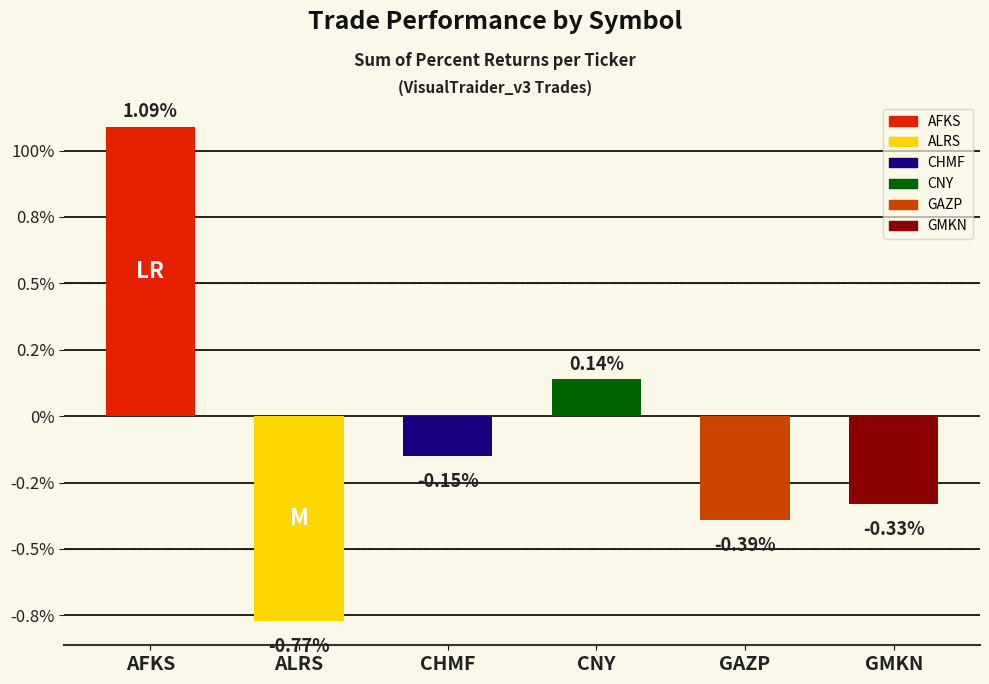

At which label does the data first exceed 0?

AFKS